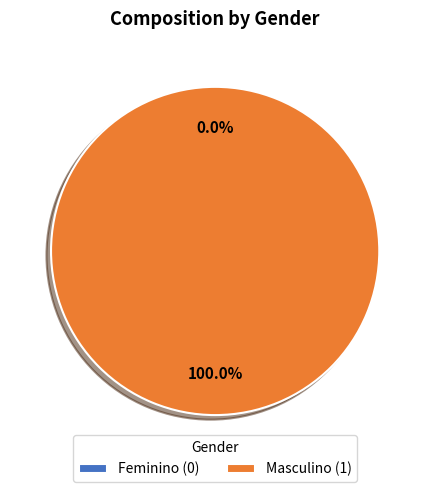

To the nearest percent, what is the combined percentage of Feminino and Masculino?

100%